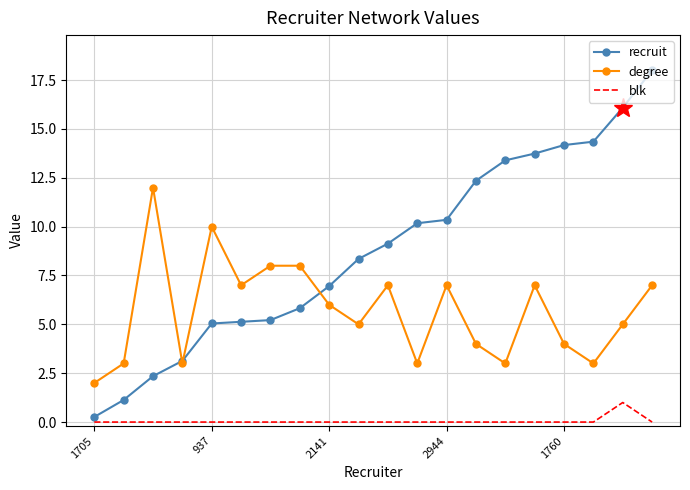

Rank the series by their average value, from highest to lowest.

recruit, degree, blk